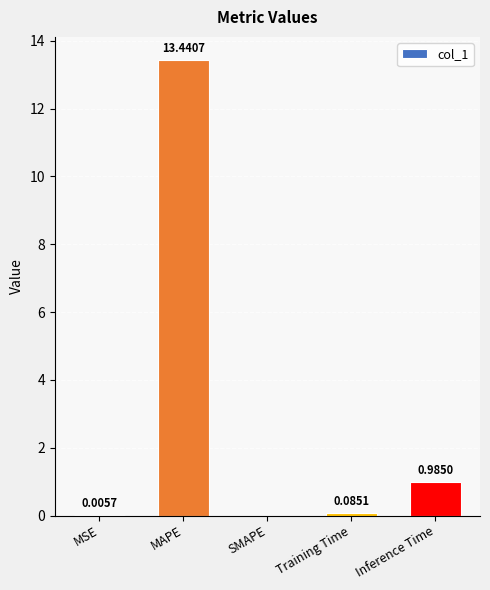

What is the difference between the values at MAPE and Inference Time?

12.5